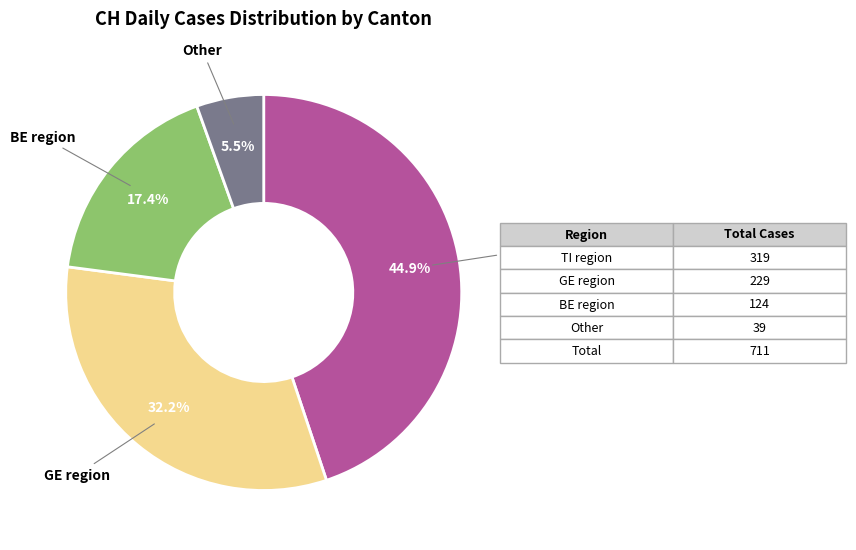

Is there a majority slice in this chart?

No